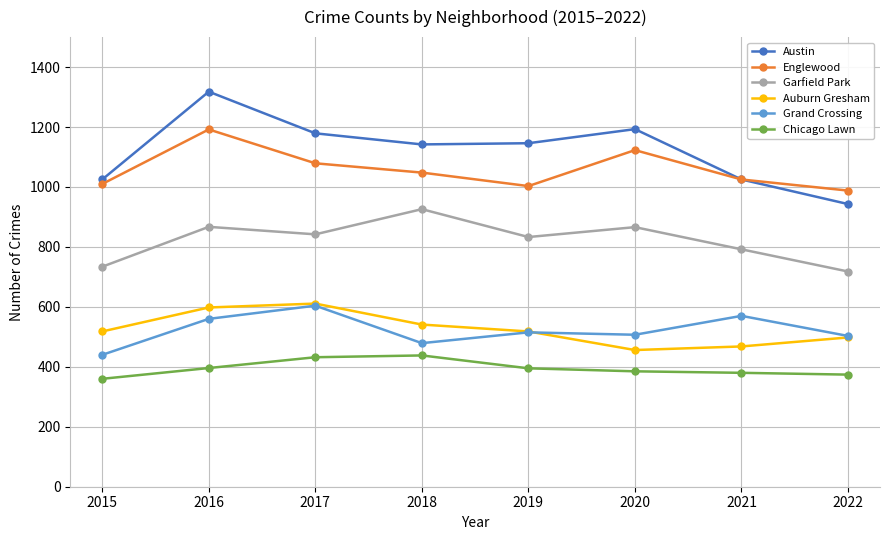

What is the value of the Auburn Gresham point at the 5th from the left?

518